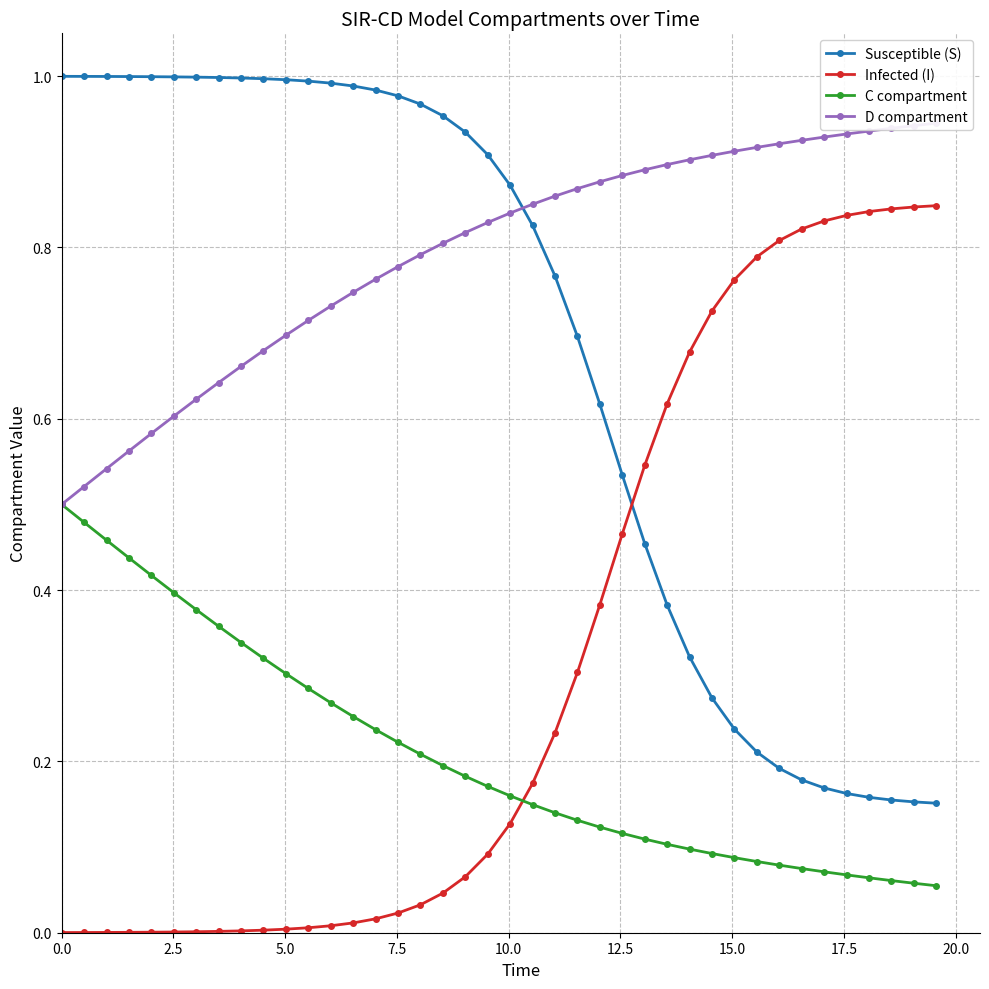

List the series in order of their peak value, lowest first.

C compartment, Infected (I), D compartment, Susceptible (S)